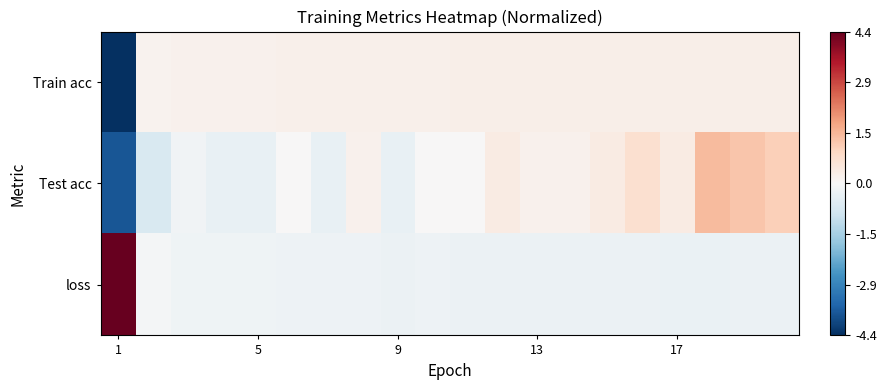

Reading left to right, extract all data points from this chart.

Train acc: -4.4	0.2	0.2	0.2	0.2	0.2	0.2	0.2	0.2	0.2	0.2	0.2	0.2	0.2	0.3	0.3	0.3	0.3	0.3	0.3
Test acc: -3.7	-0.7	-0.2	-0.3	-0.3	0.0	-0.3	0.2	-0.3	0.0	0.0	0.3	0.2	0.2	0.3	0.7	0.3	1.4	1.2	1.0
loss: 4.4	-0.1	-0.2	-0.2	-0.2	-0.2	-0.2	-0.2	-0.2	-0.2	-0.2	-0.3	-0.3	-0.3	-0.3	-0.3	-0.3	-0.3	-0.3	-0.3